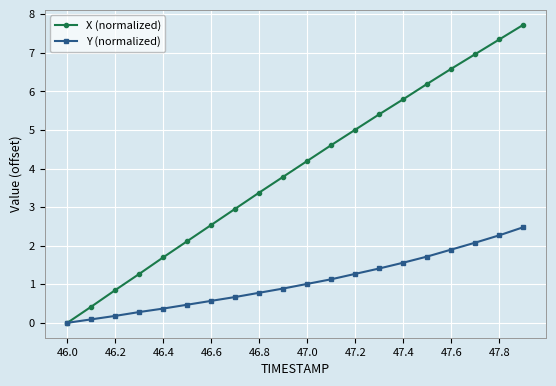

Which series has the largest total across all categories?

X (normalized)